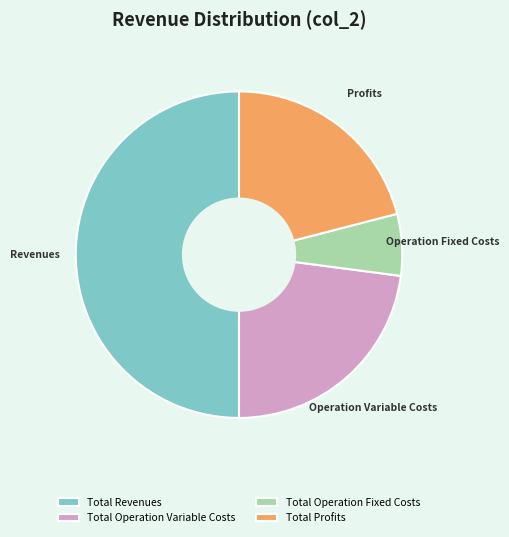

Between Total Operation Fixed Costs and Total Operation Variable Costs, which is larger?

Total Operation Variable Costs